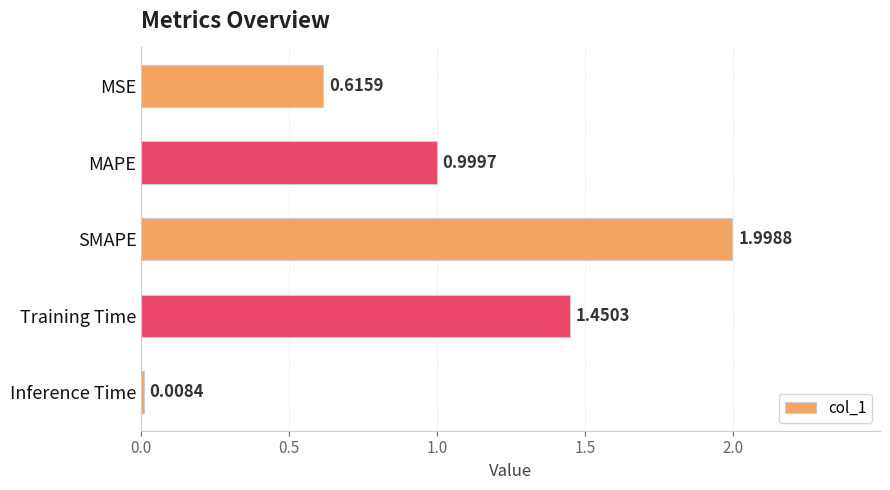

What is the label of the 3rd bar from the top?

SMAPE